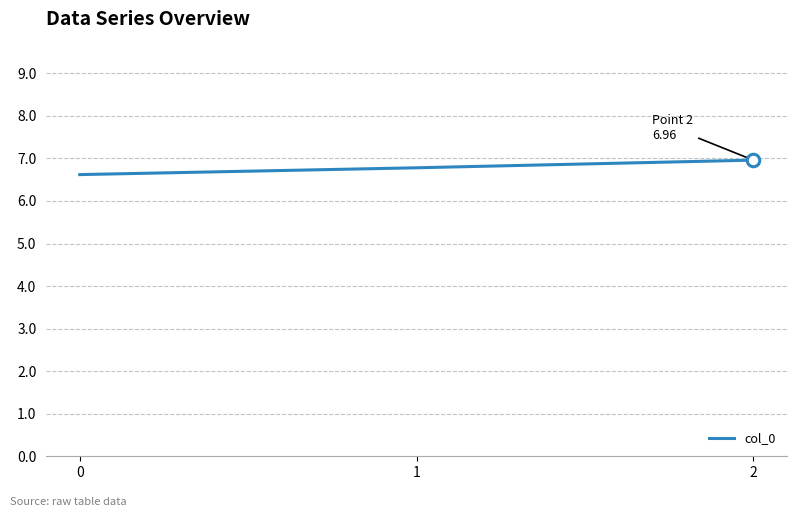

The chart shows a value of 6.8 at 1. True or false?

True